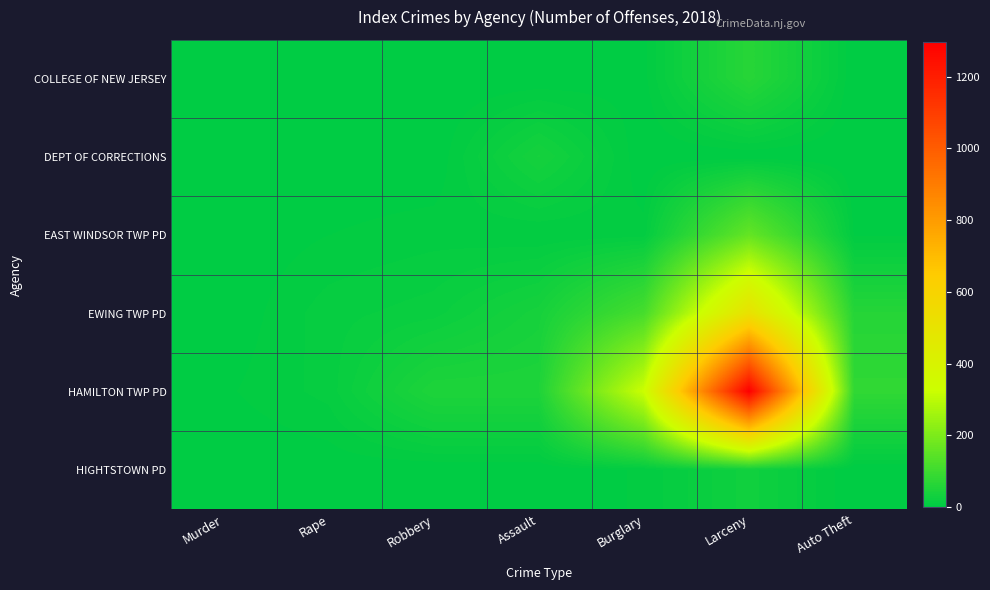

Reading right to left, extract all data points from this chart.

COLLEGE OF NEW JERSEY: Auto Theft=0	Larceny=64	Burglary=3	Assault=0	Robbery=0	Rape=2	Murder=0
DEPT OF CORRECTIONS: Auto Theft=0	Larceny=0	Burglary=0	Assault=36	Robbery=0	Rape=0	Murder=0
EAST WINDSOR TWP PD: Auto Theft=4	Larceny=160	Burglary=7	Assault=5	Robbery=8	Rape=5	Murder=0
EWING TWP PD: Auto Theft=61	Larceny=511	Burglary=113	Assault=38	Robbery=18	Rape=13	Murder=0
HAMILTON TWP PD: Auto Theft=79	Larceny=1296	Burglary=325	Assault=50	Robbery=50	Rape=12	Murder=4
HIGHTSTOWN PD: Auto Theft=0	Larceny=28	Burglary=6	Assault=0	Robbery=0	Rape=1	Murder=0